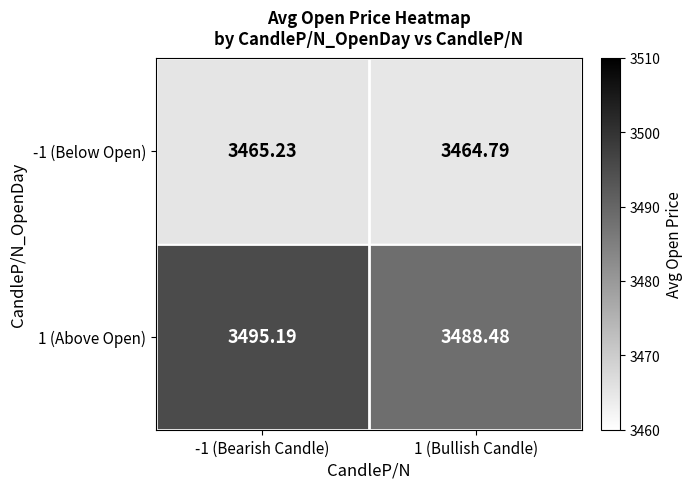

Is the value of -1 (Below Open) at -1 (Bearish Candle) greater than the value of 1 (Above Open) at 1 (Bullish Candle)?

No